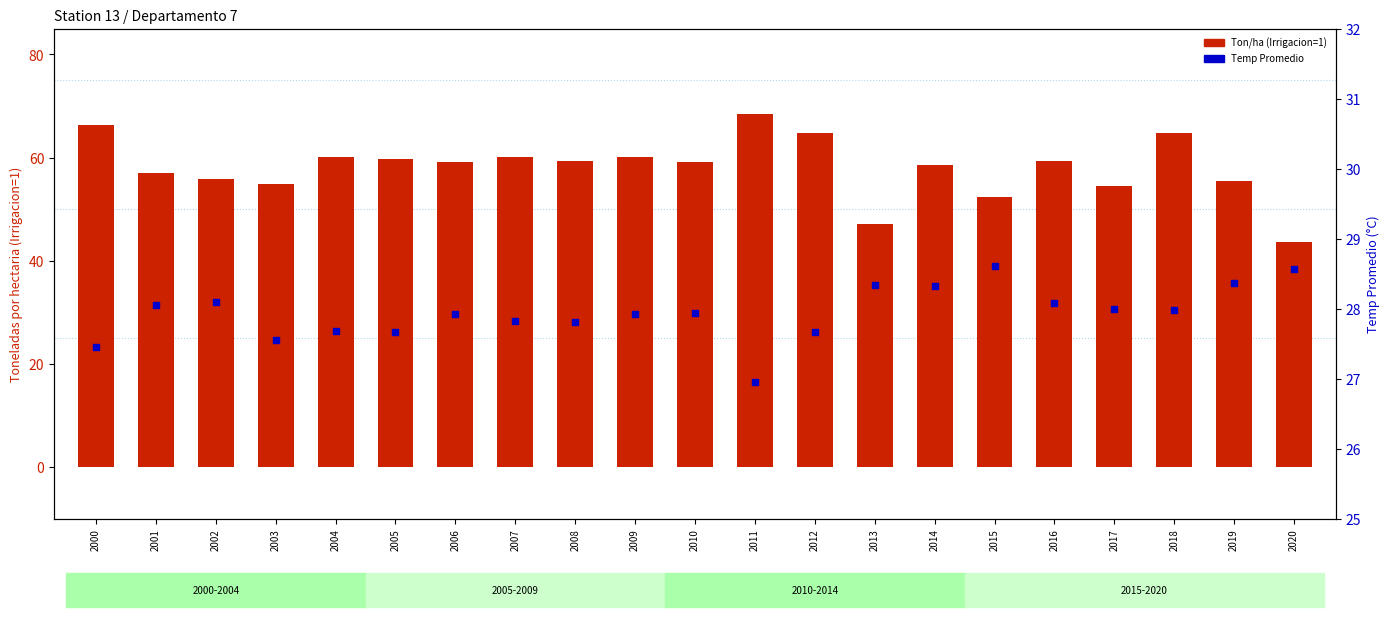

Which series contains the highest Y value?

Ton/ha (Irrigacion=1)